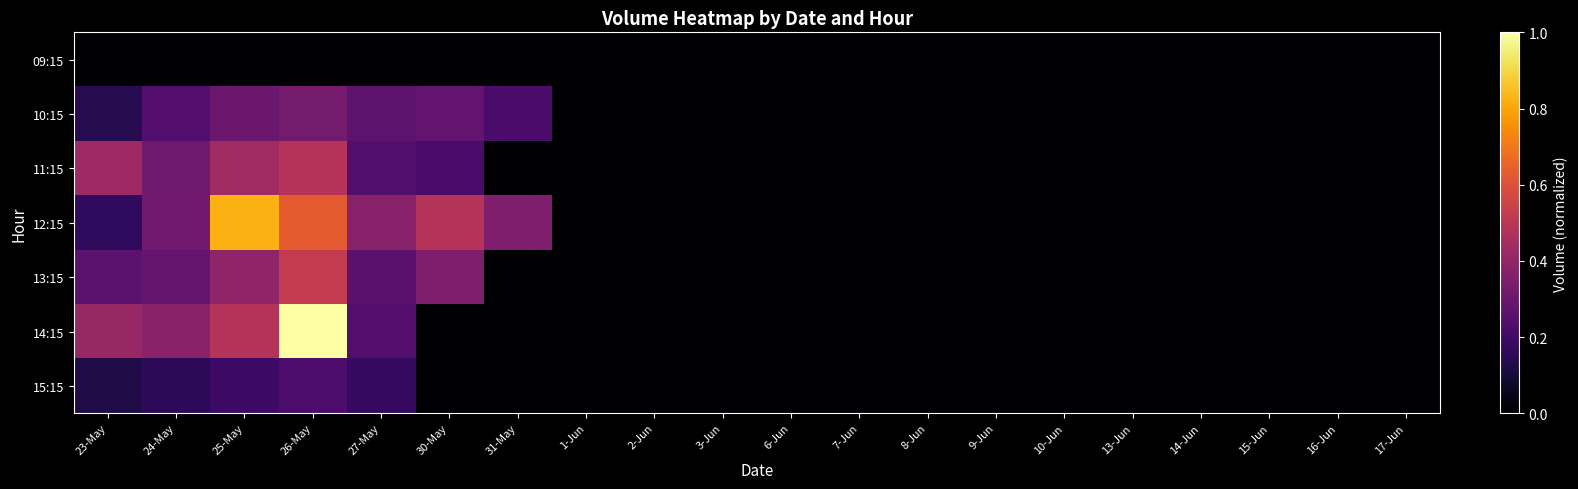

At how many categories does at least one series exceed 0?

7